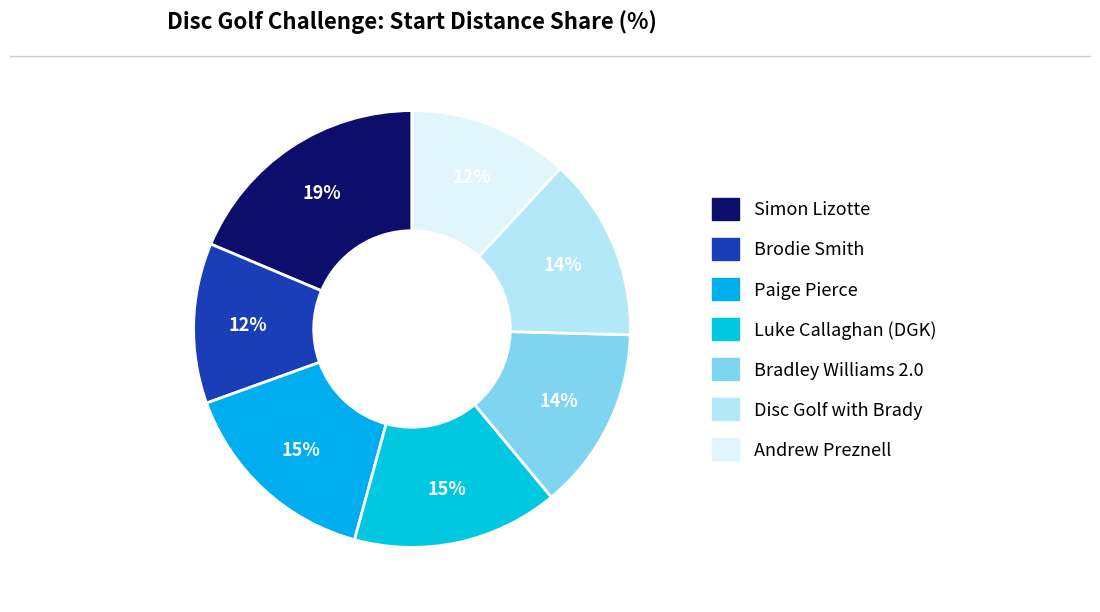

To the nearest percent, what is the difference between the largest and smallest slice percentages?

7%